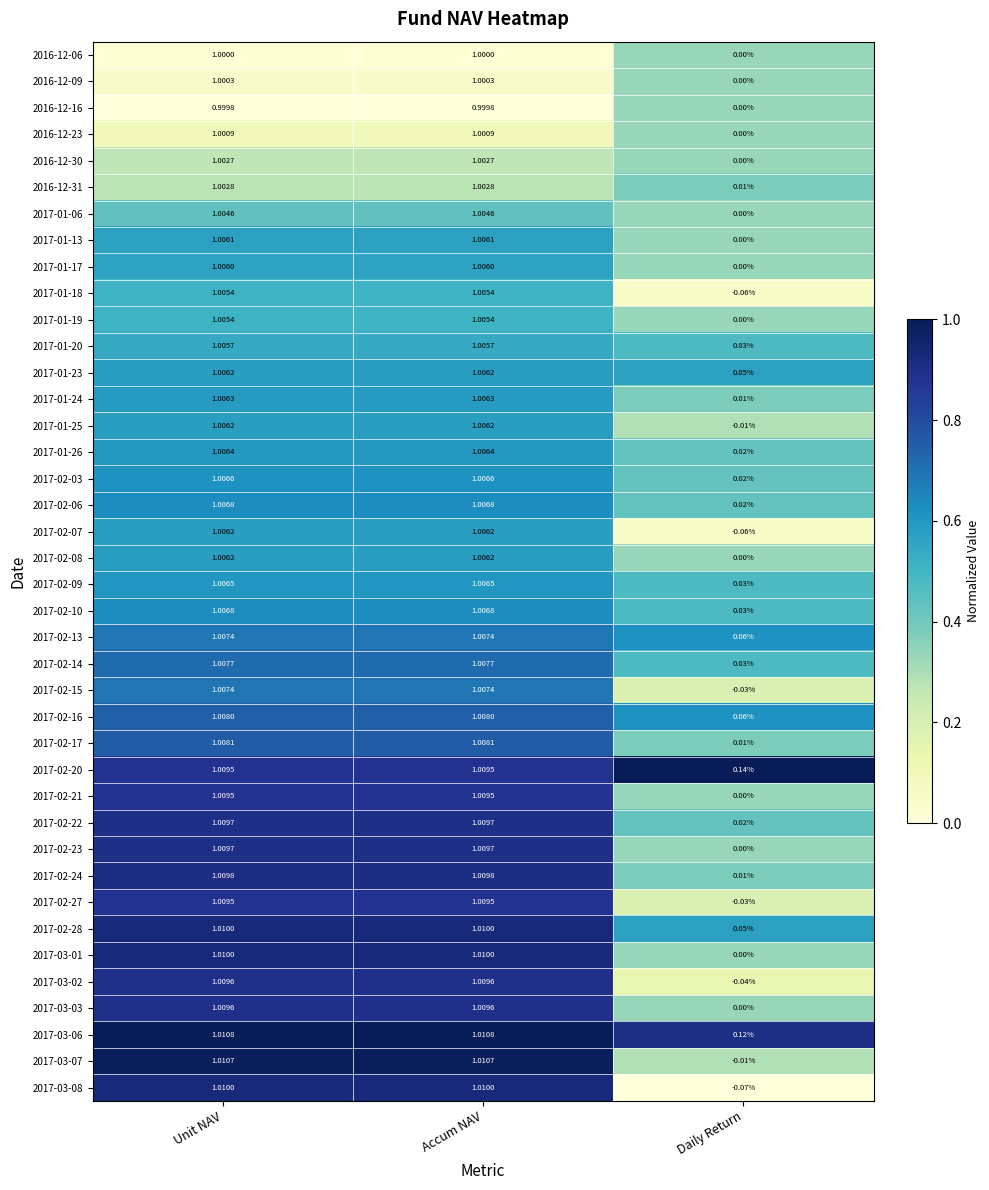

At which category does the chart reach its minimum across all series?

Daily Return